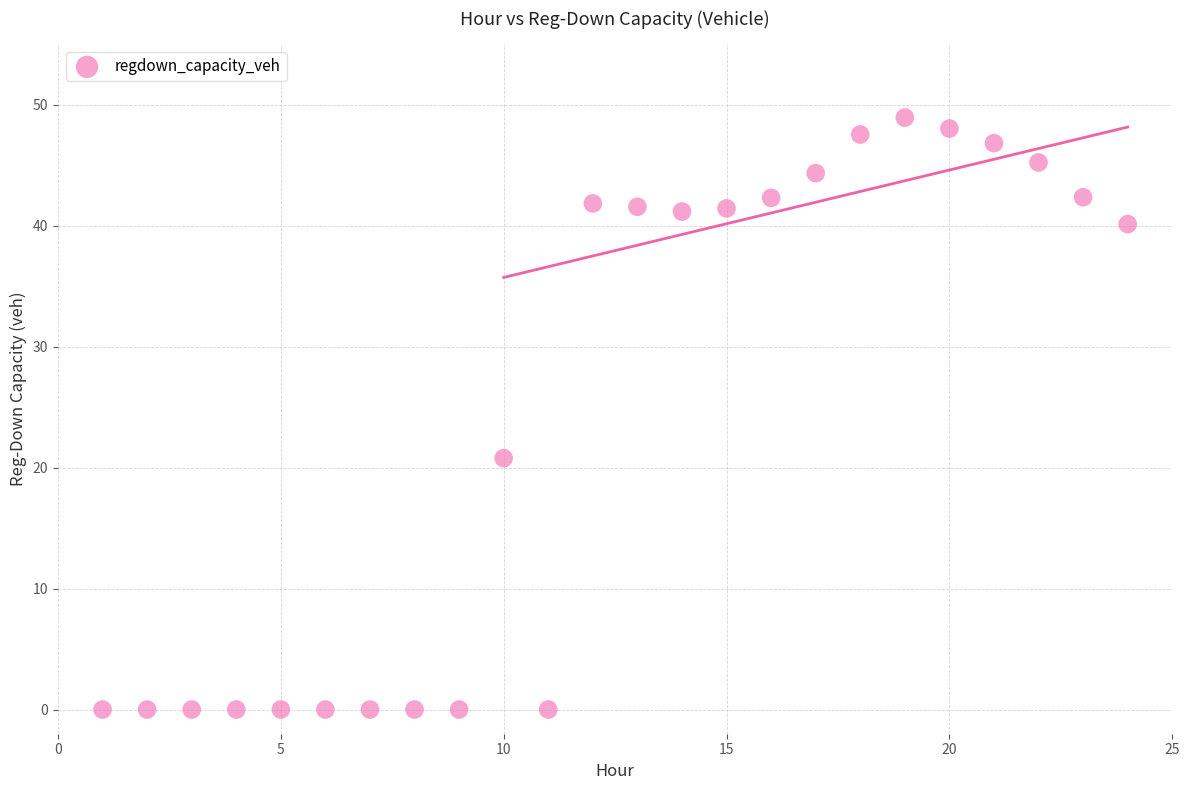

What Y value in the scatter plot is closest to 24?

20.8